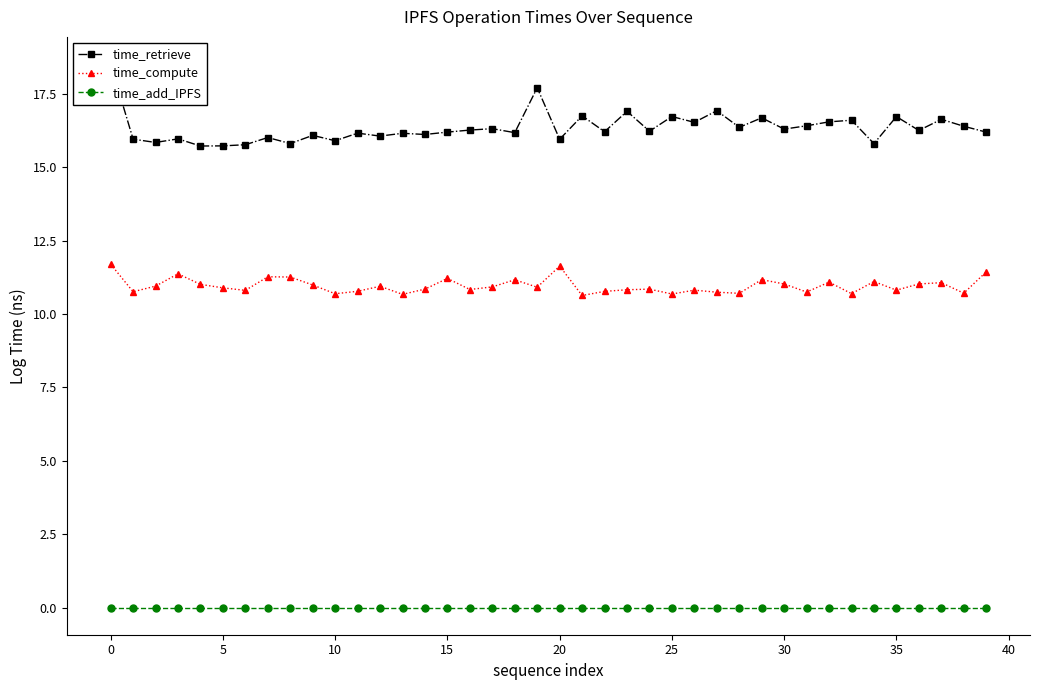

Between 13 and 38, which is larger?

38